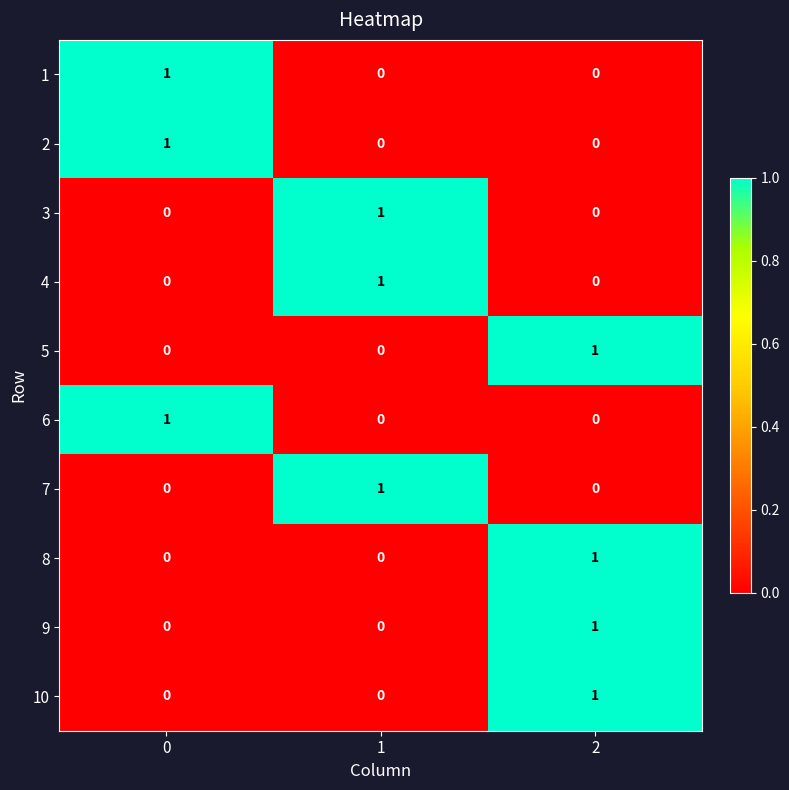

Is the value of 8 at 2 greater than the value of 10 at 1?

Yes